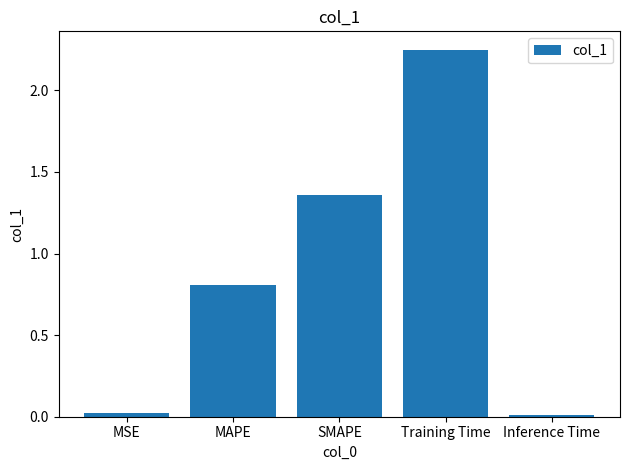

True or false: the data shows 0.3 at SMAPE.

False